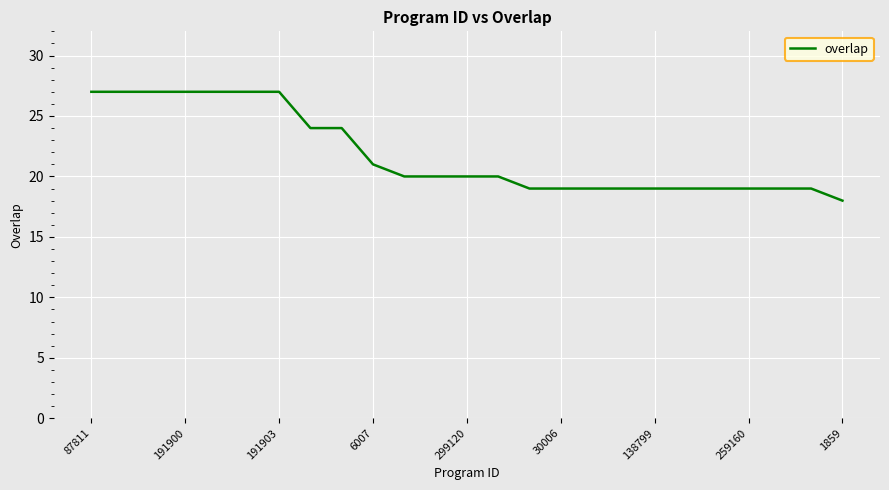

What is the difference between the maximum and minimum values?

9